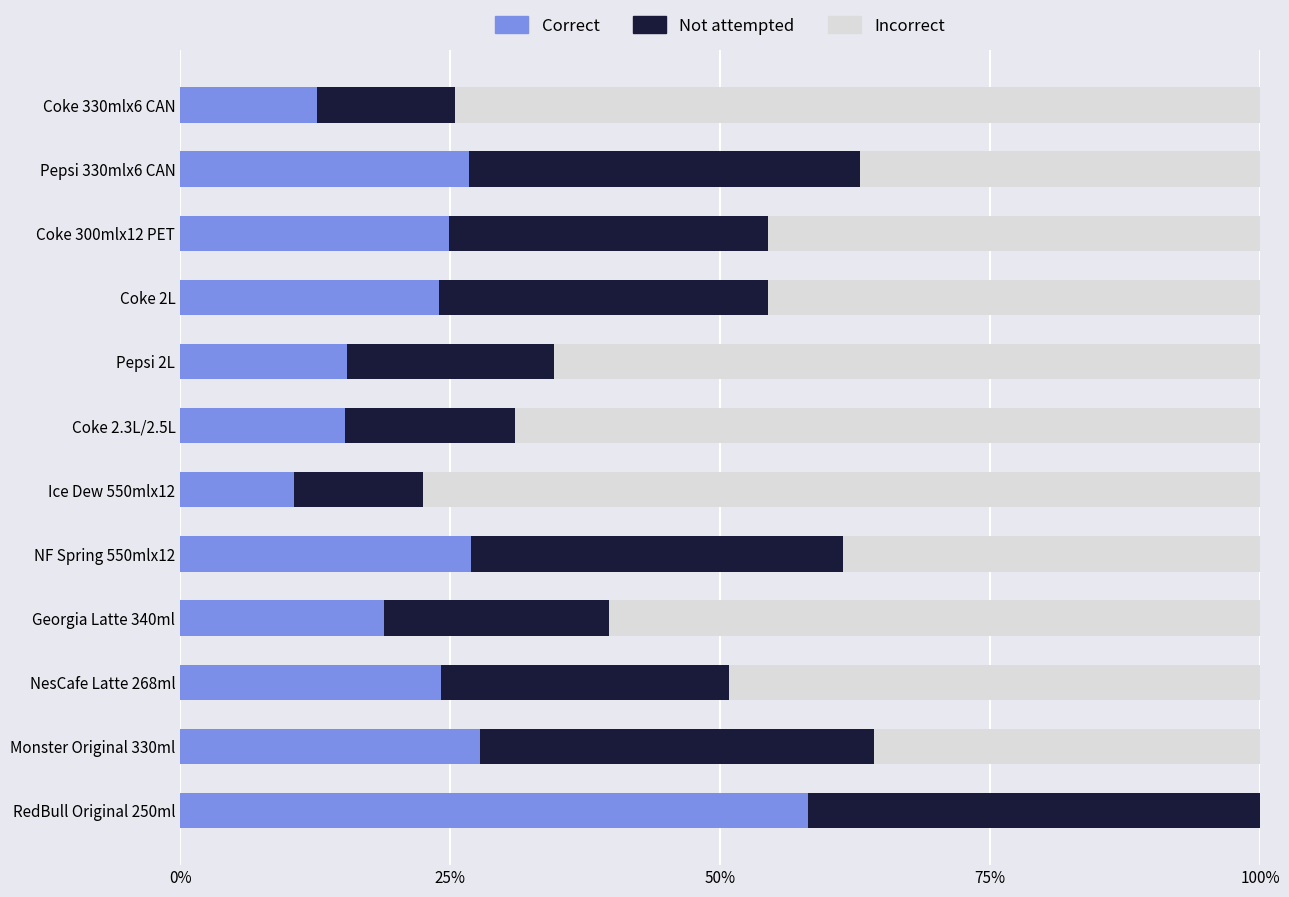

True or false: Incorrect has a value of 0.2 at 50%.

False